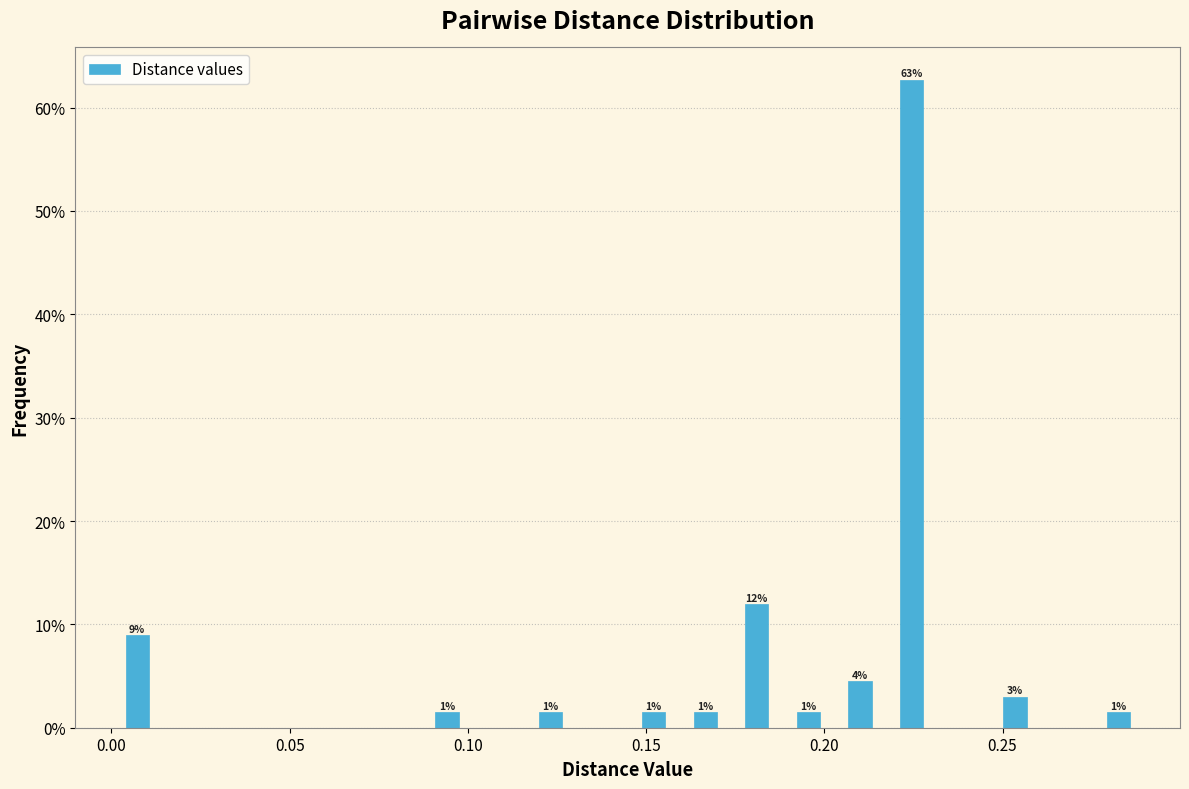

Read against the x-axis, roughly where is the centre of the tallest bar?

0.225